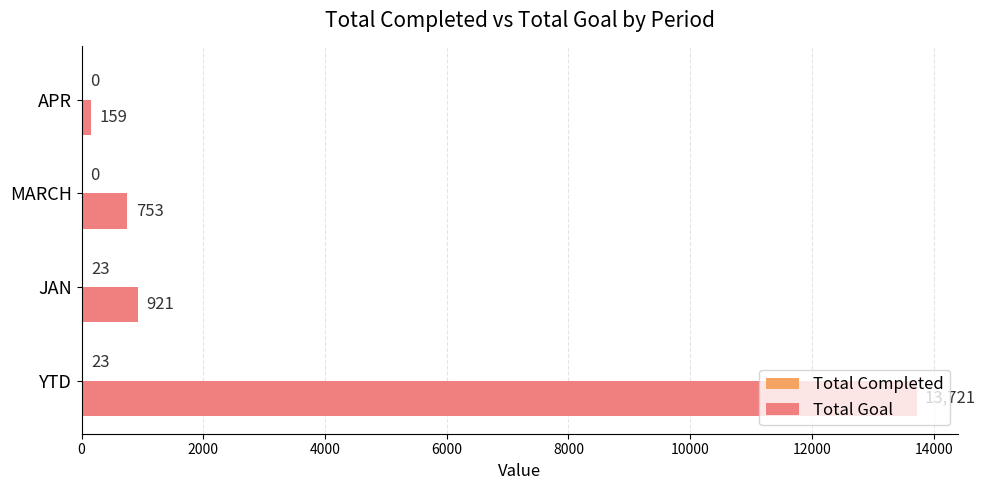

What is the sum of the Total Goal values at APR and MARCH?

912